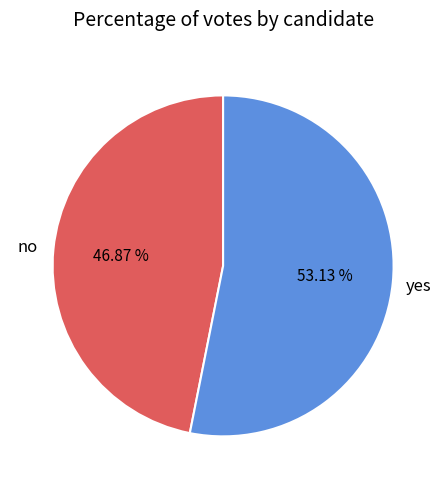

Is there a majority slice in this chart?

Yes